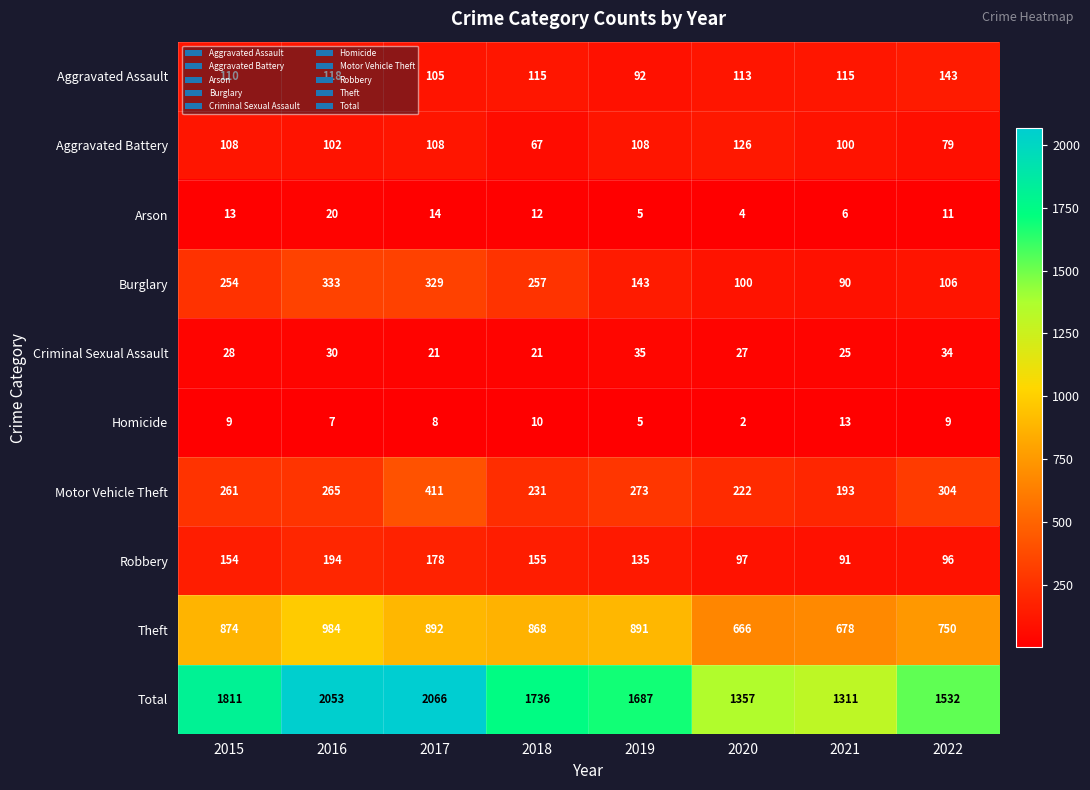

What is the difference between the highest and lowest values at 2020?

1355